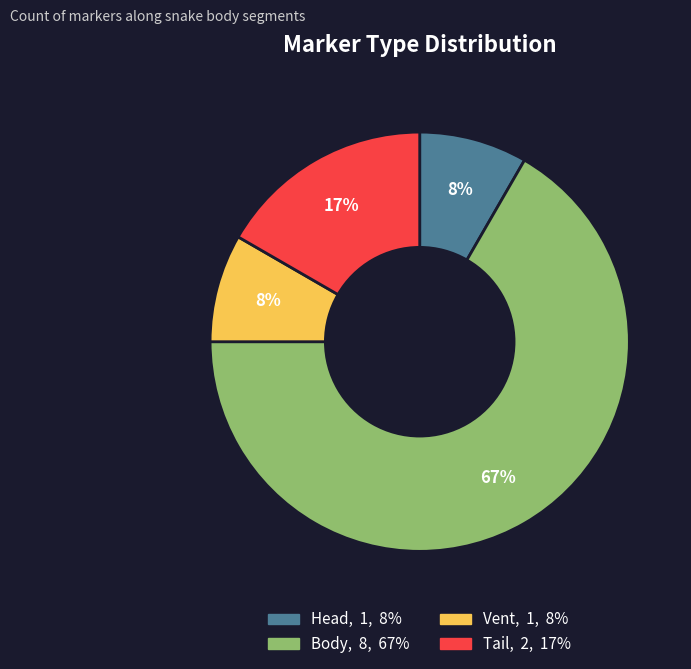

How many segments does this pie chart have?

4